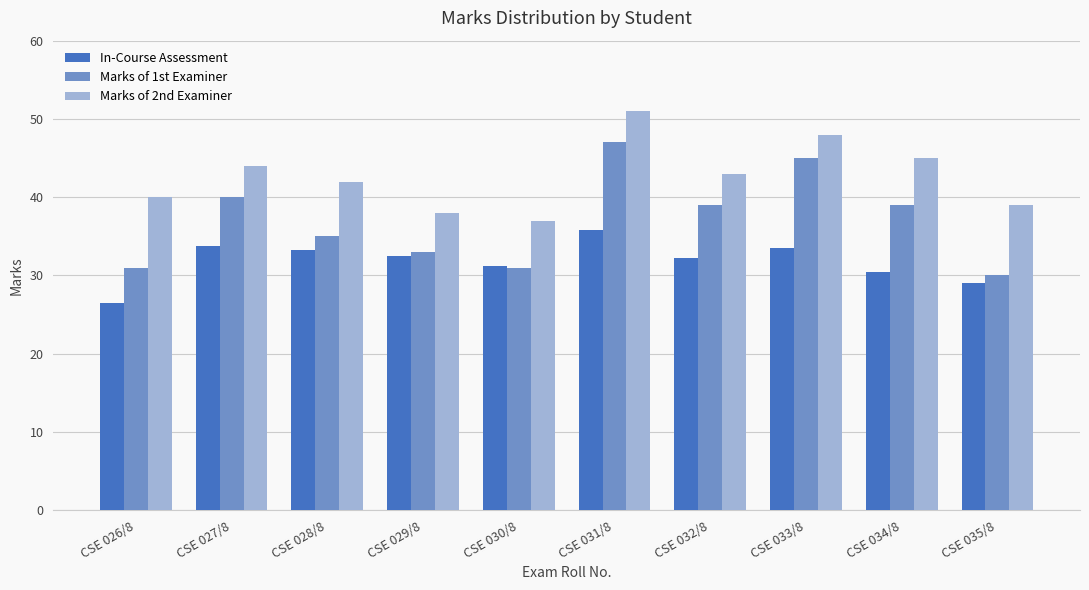

What is the sum of the Marks of 1st Examiner values at CSE 029/8 and CSE 026/8?

64.0